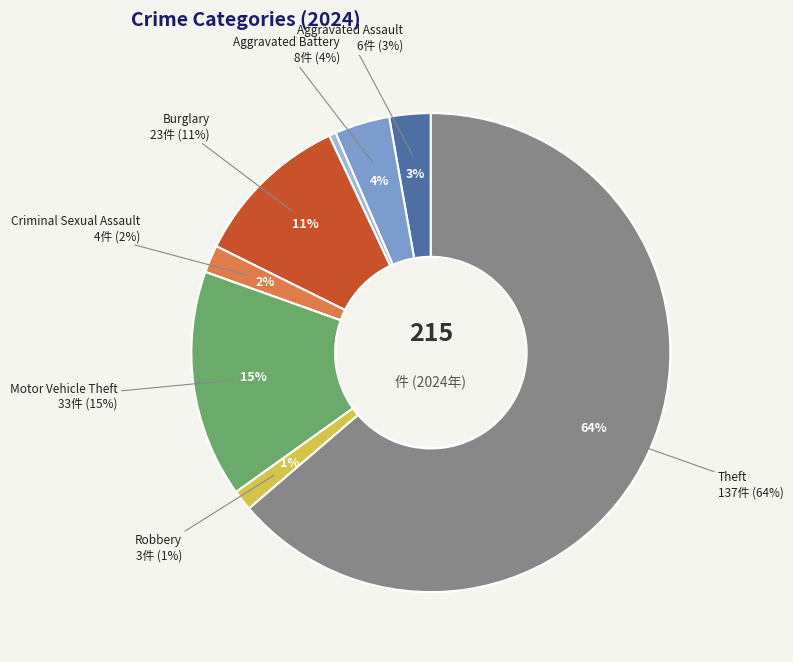

True or false: Aggravated Assault accounts for 3% of the total.

True